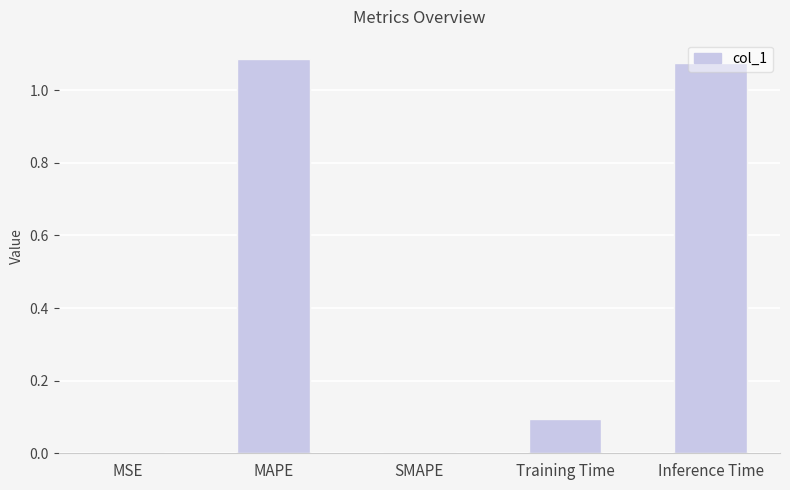

The chart shows a value of 0.0 at MSE. True or false?

True